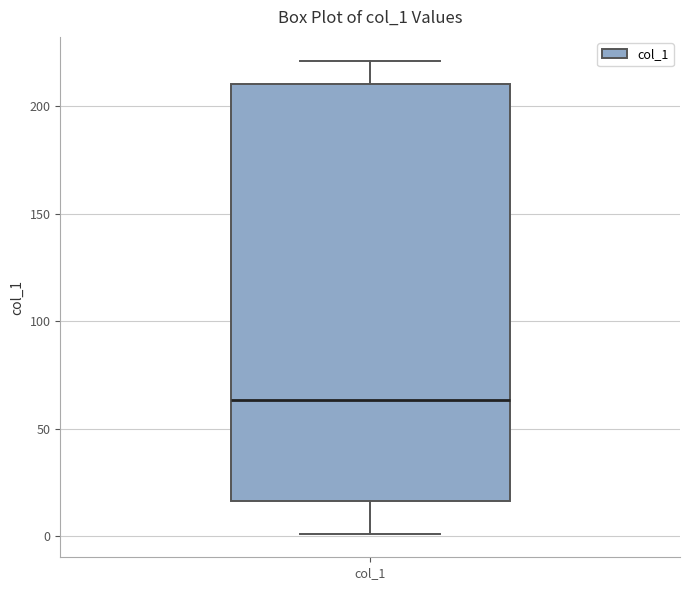

Read this box plot against the y-axis: the position of the median line, the range covered by the box, and the ends of both whiskers. The values are not printed on the chart, so give them approximately, as read against the axis.

median 65, box 15 to 210, whiskers 0 to 220